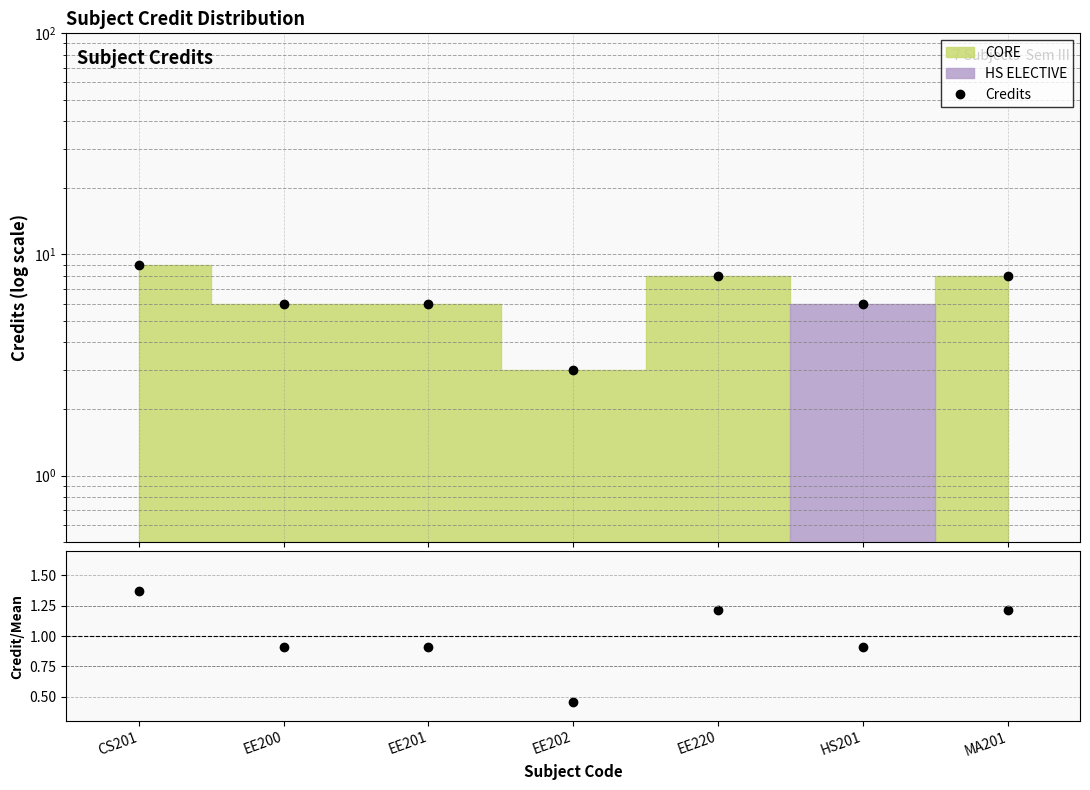

What is the label of the 3rd point from the right?

EE220